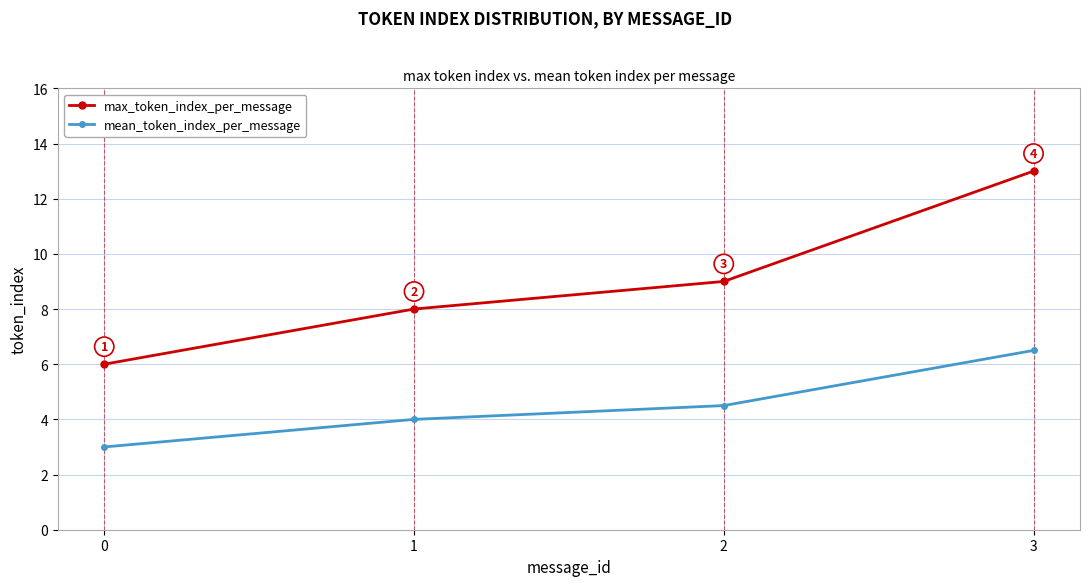

True or false: mean_token_index_per_message and max_token_index_per_message intersect in this chart.

False